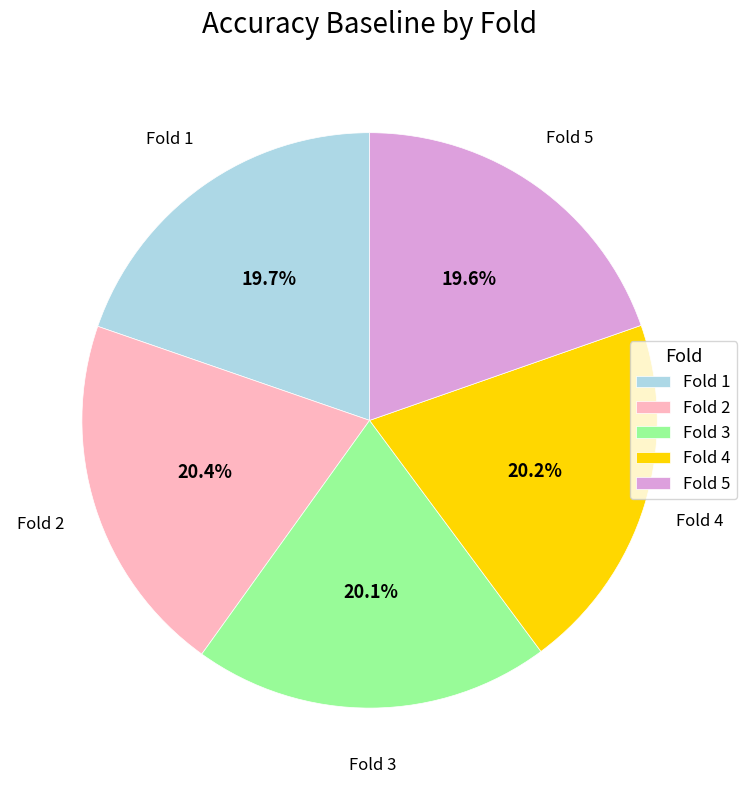

Count the number of slices in the pie.

5